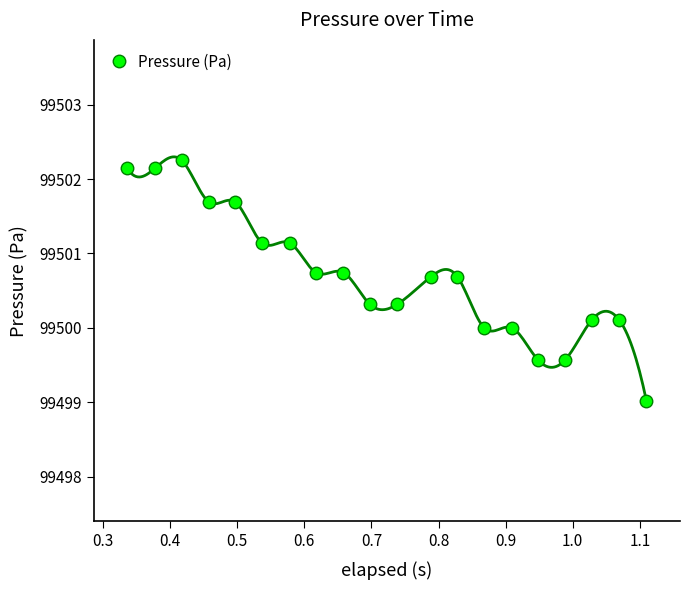

What is the value of the Pressure (Pa) point at the 2nd from the left?

99502.1